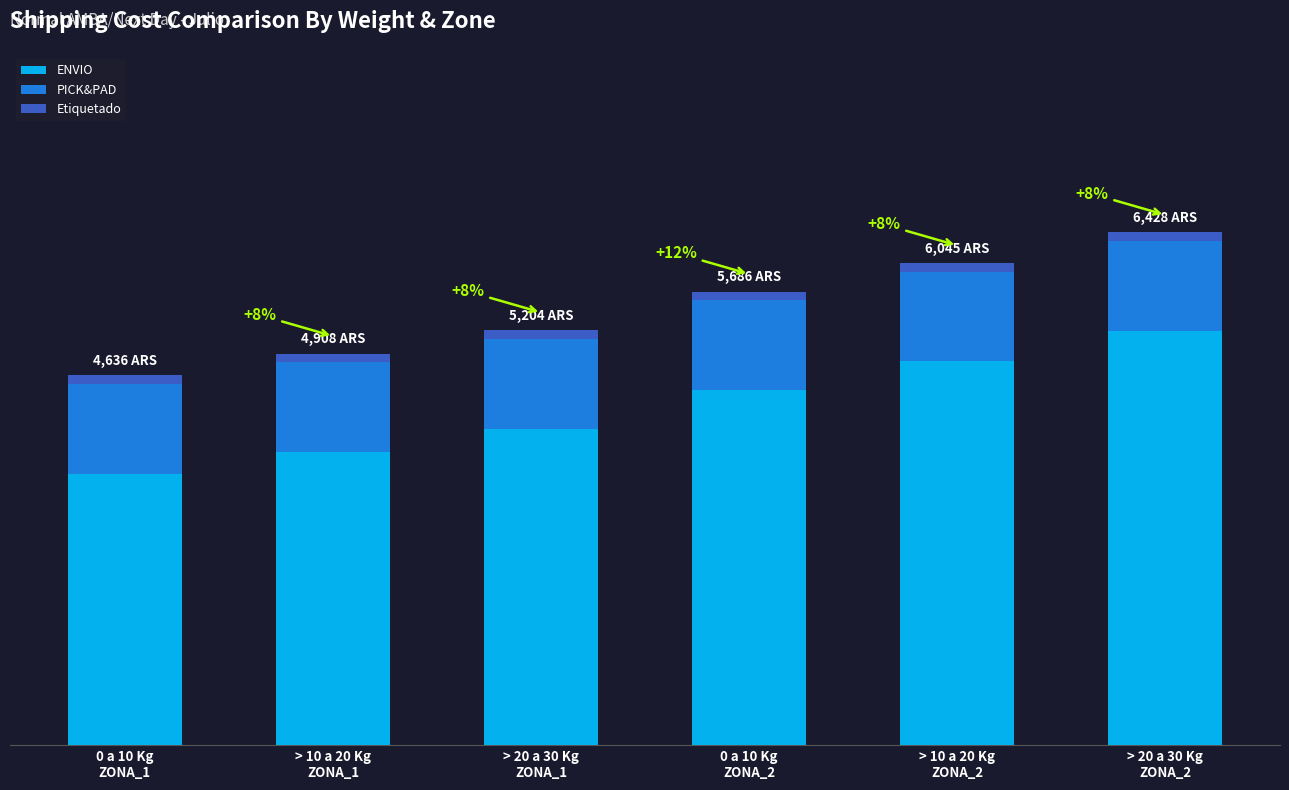

Which series changed the most between > 10 a 20 Kg
ZONA_1 and > 20 a 30 Kg
ZONA_1?

ENVIO